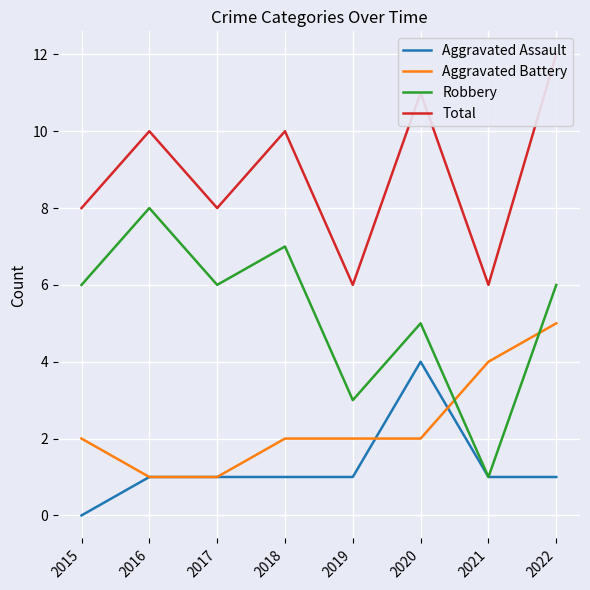

The Aggravated Battery series shows 1 at 2017. True or false?

True